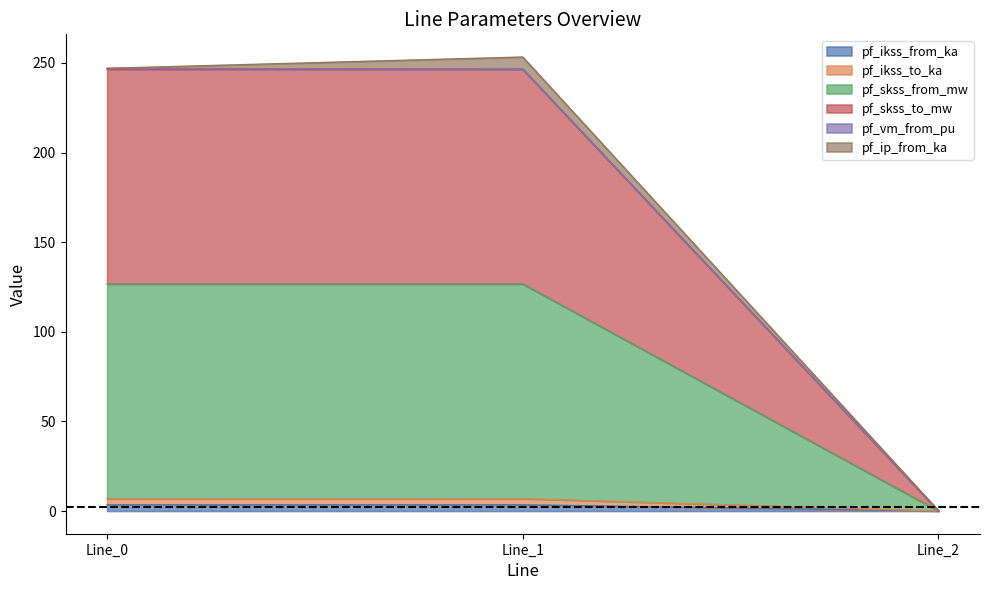

Between Line_2 and Line_0, which is larger?

Line_0